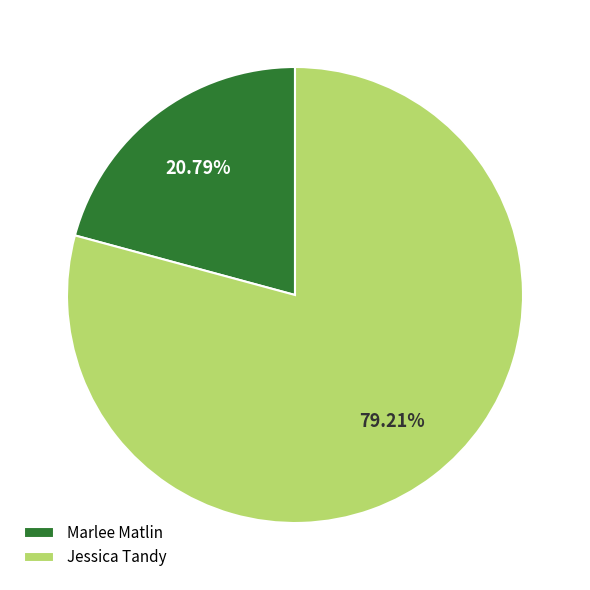

How much of the chart is everything except Jessica Tandy?

20.8%